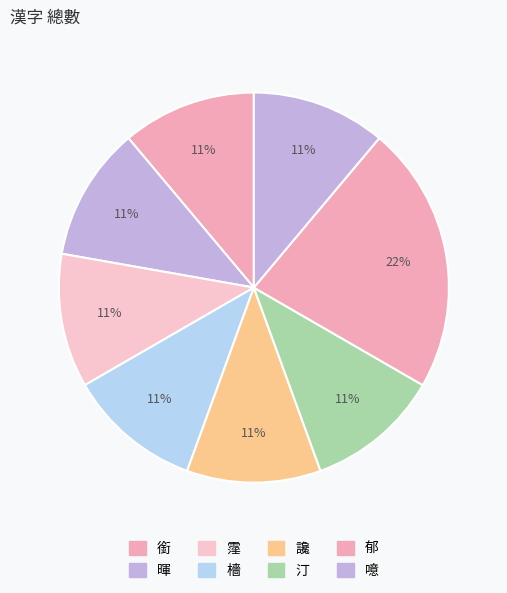

The 暉 slice represents 11% of the pie. True or false?

True